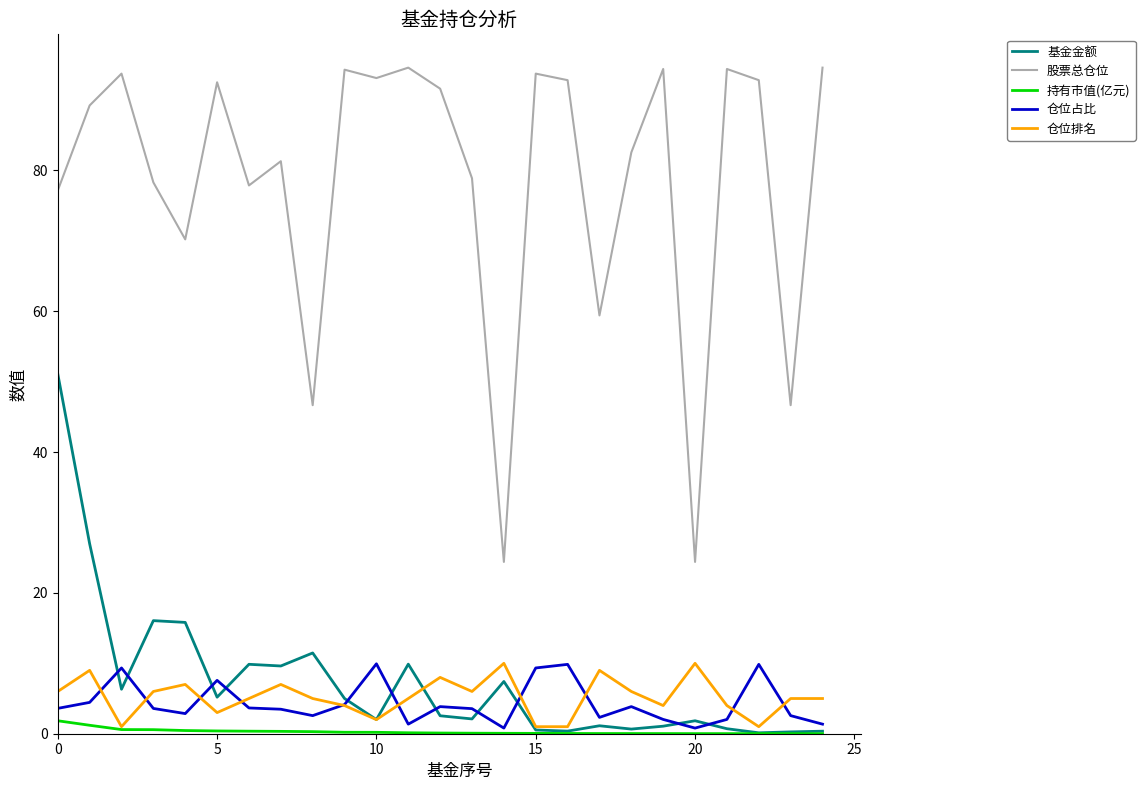

What is the minimum value for 股票总仓位?

24.4